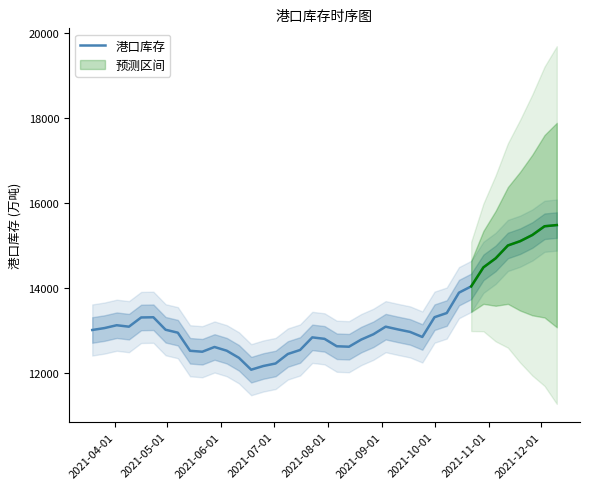

What is the maximum value for 港口库存?

15484.9